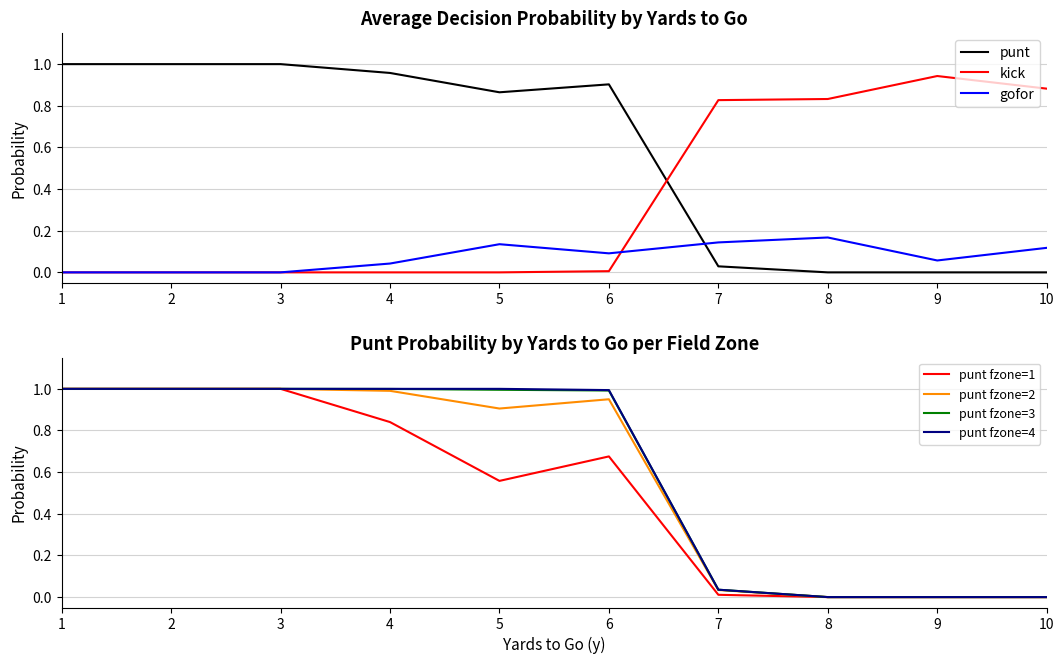

True or false: punt has a value of -0.6 at 38.

False